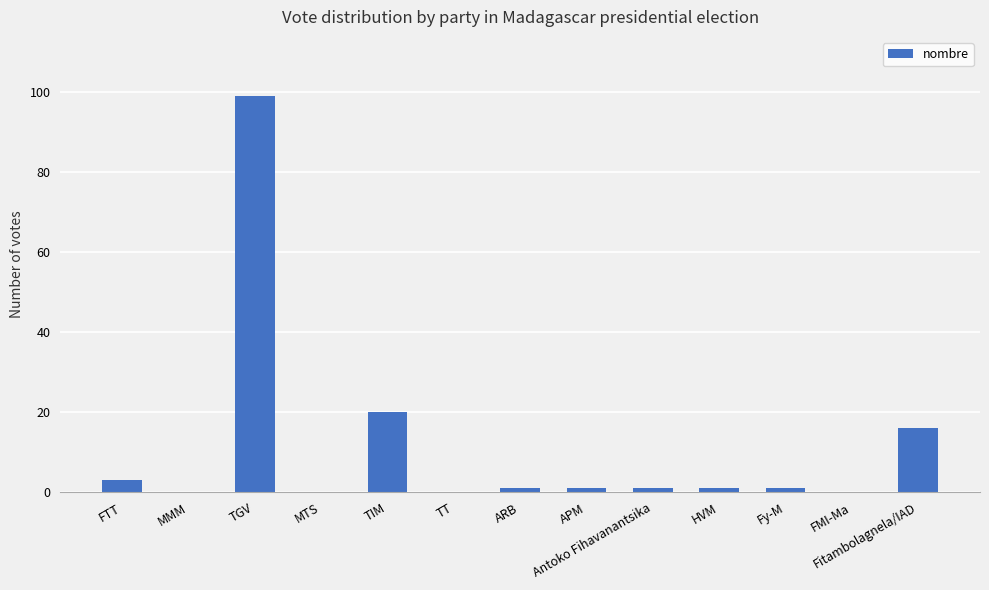

Reading left to right, list all the values displayed in this chart.

FTT=3	MMM=0	TGV=99	MTS=0	TIM=20	TT=0	ARB=1	APM=1	Antoko Fihavanantsika=1	HVM=1	Fy-M=1	FMI-Ma=0	Fitambolagnela/IAD=16